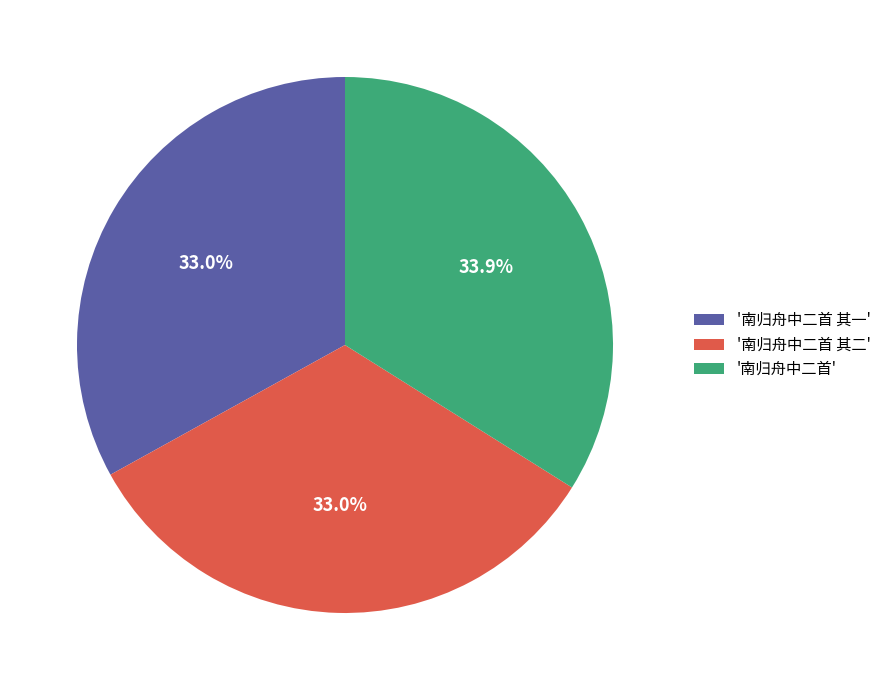

Which category has the biggest portion of the pie?

'南归舟中二首'